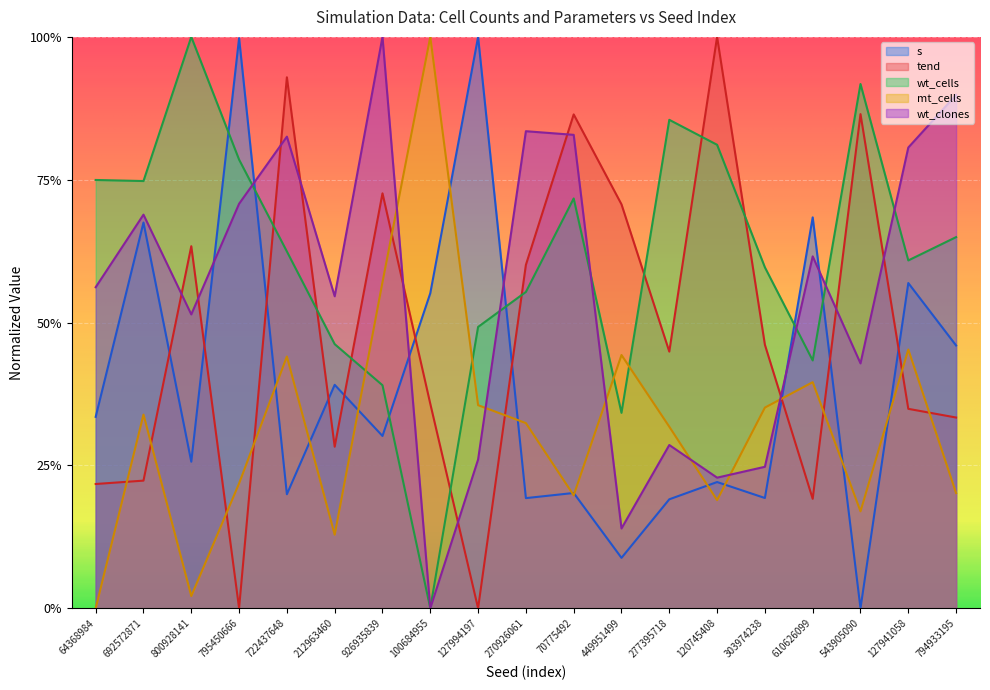

Count the number of categories in the chart.

19